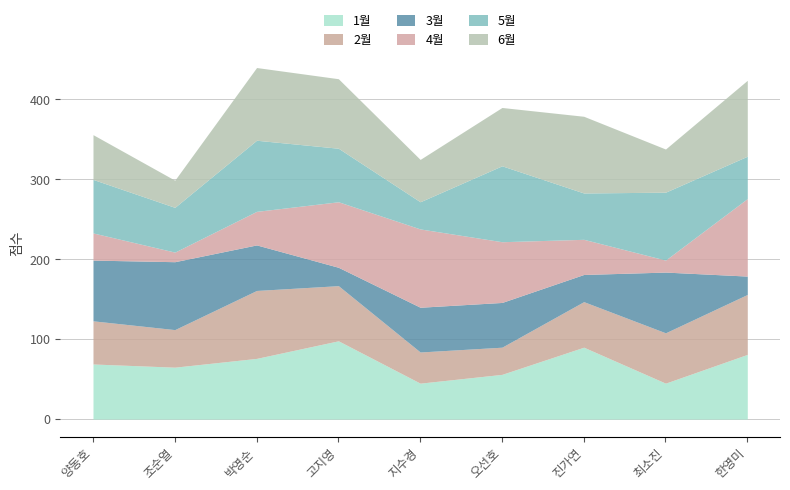

Reading right to left, what are all the values shown in this chart?

1월: 81	45	90	56	45	98	76	65	69
2월: 75	63	57	34	39	69	85	47	54
3월: 23	76	34	56	56	23	57	85	76
4월: 97	15	44	76	98	82	42	12	34
5월: 53	85	58	95	34	67	89	56	67
6월: 95	54	96	73	53	87	91	34	56